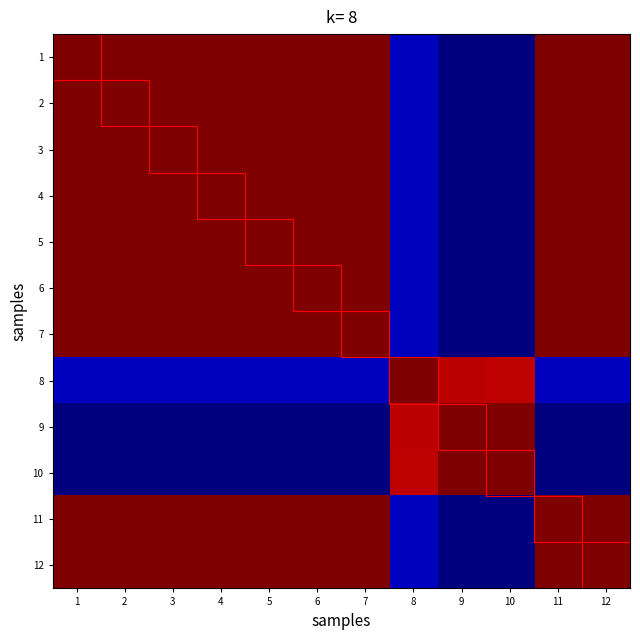

At how many categories does at least one series exceed 0?

12